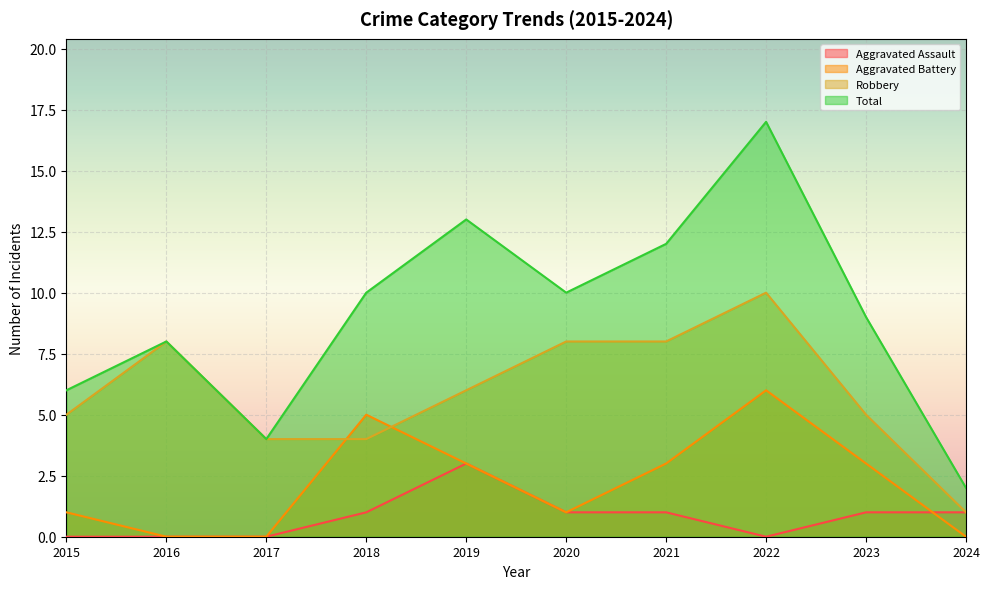

Which has a higher value, 2022 or 2017?

2022